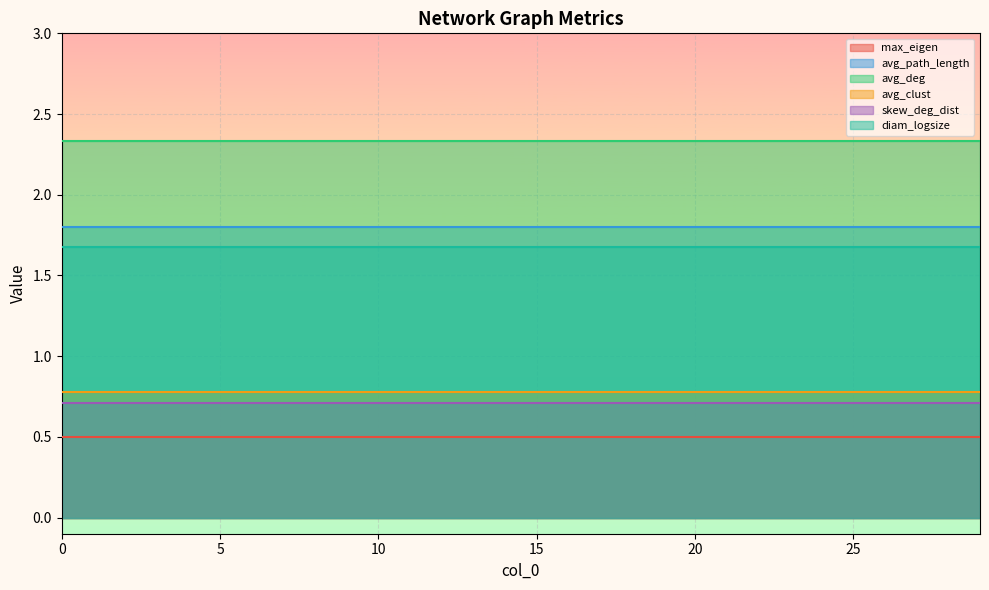

What is the value of the max_eigen point at the 16th from the left?

0.5